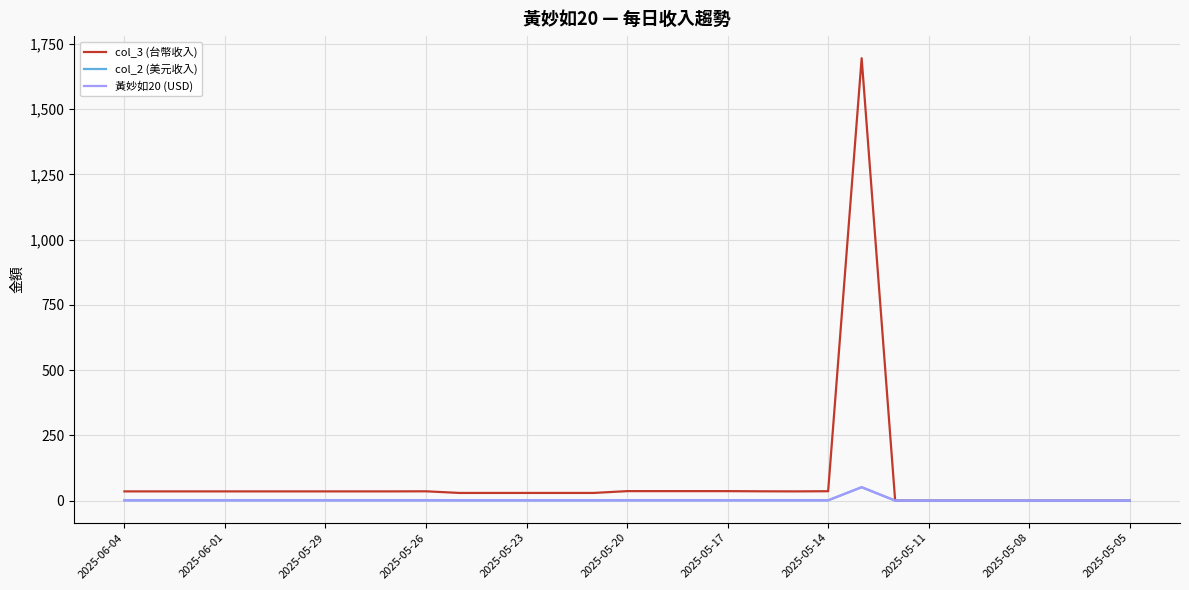

In 黃妙如20 (USD), how many points are lower than both neighbors (excluding endpoints)?

1